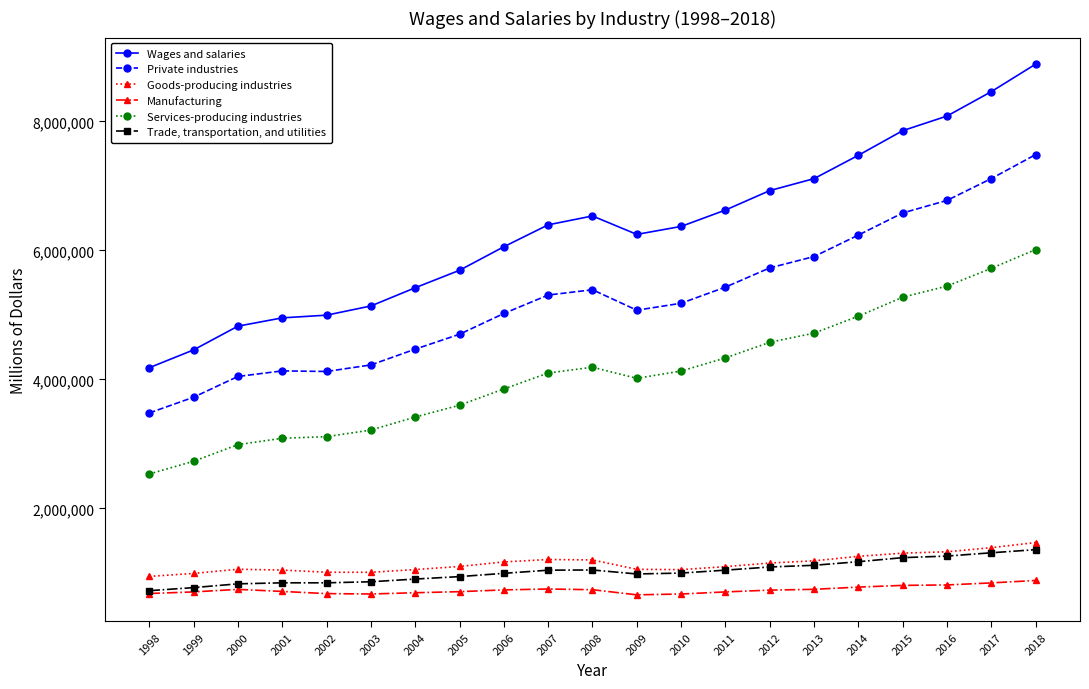

Which series has the widest spread of values?

Wages and salaries